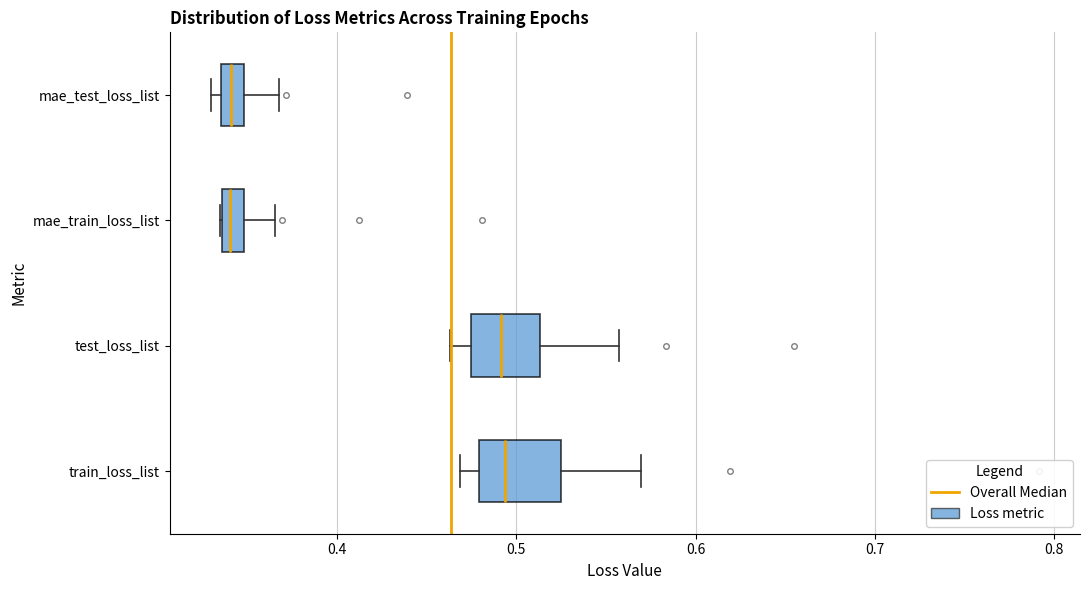

Where is the left edge of the box for mae_test_loss_list on the x-axis? The values are not printed on the chart, so give them approximately, as read against the axis.

0.34